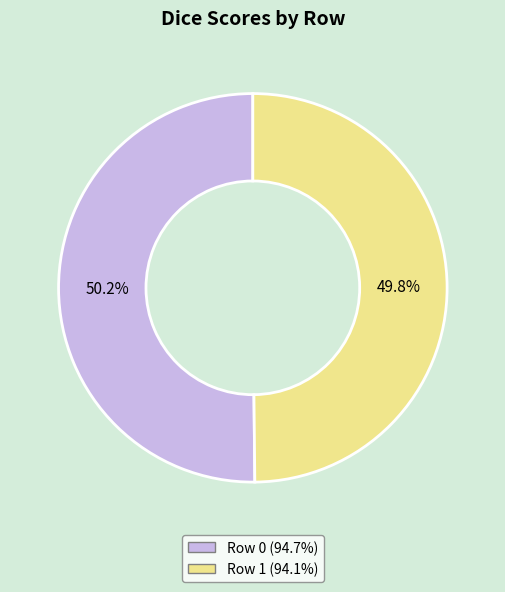

Does any single category account for the majority?

Yes